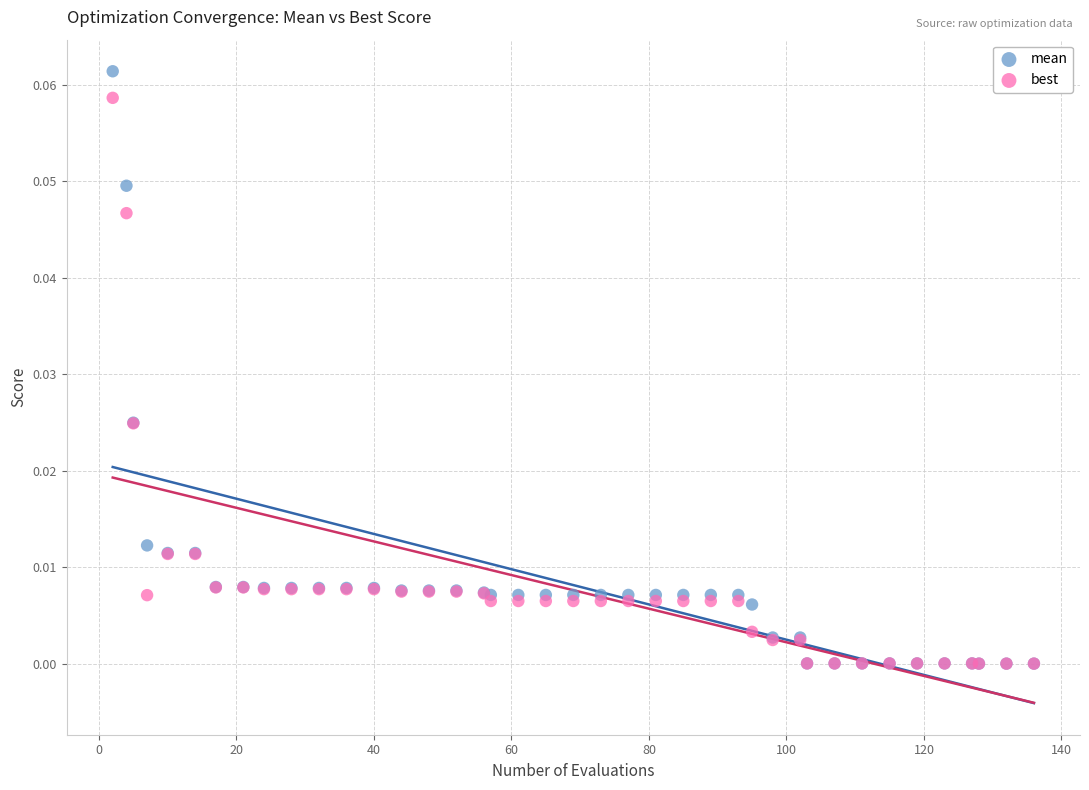

Which series reaches the maximum Y coordinate?

mean